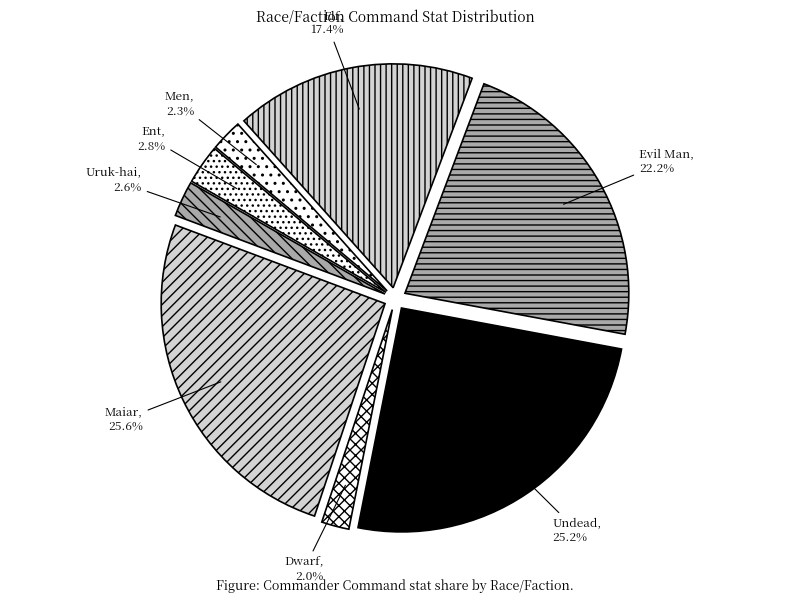

Does any single category account for the majority?

No